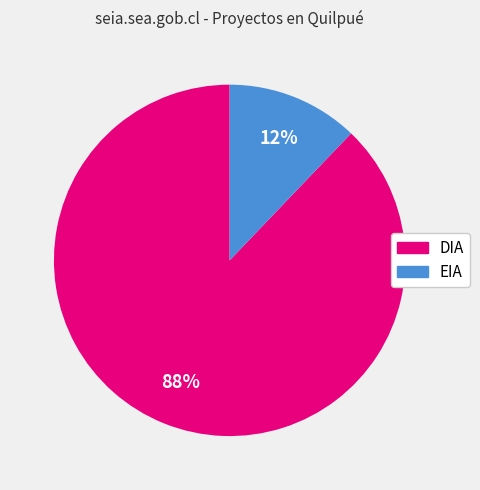

What percentage is the EIA slice, to the nearest percent?

12%